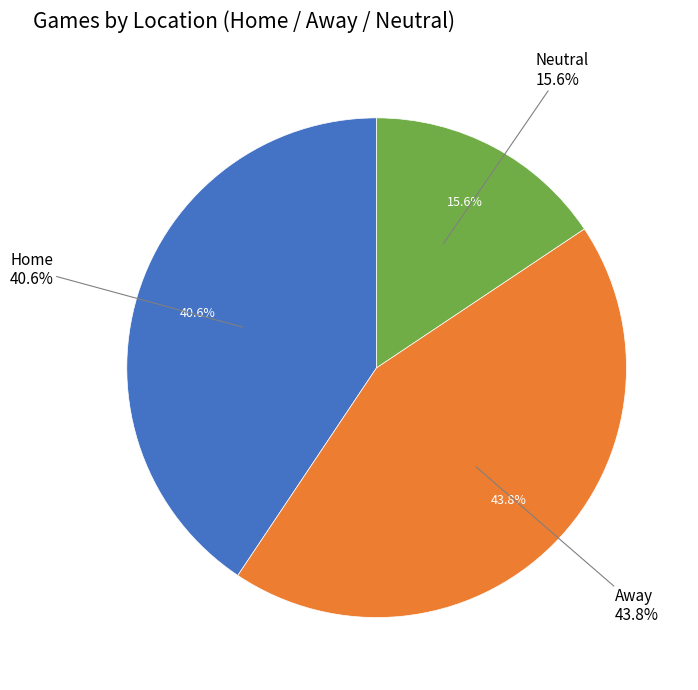

The Away slice represents 55% of the pie. True or false?

False